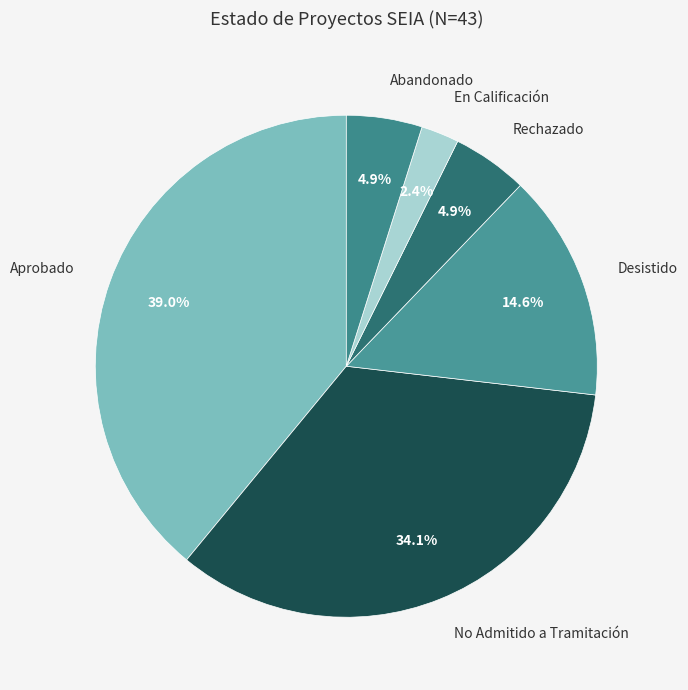

Is it true that Aprobado is 39% of the pie?

True